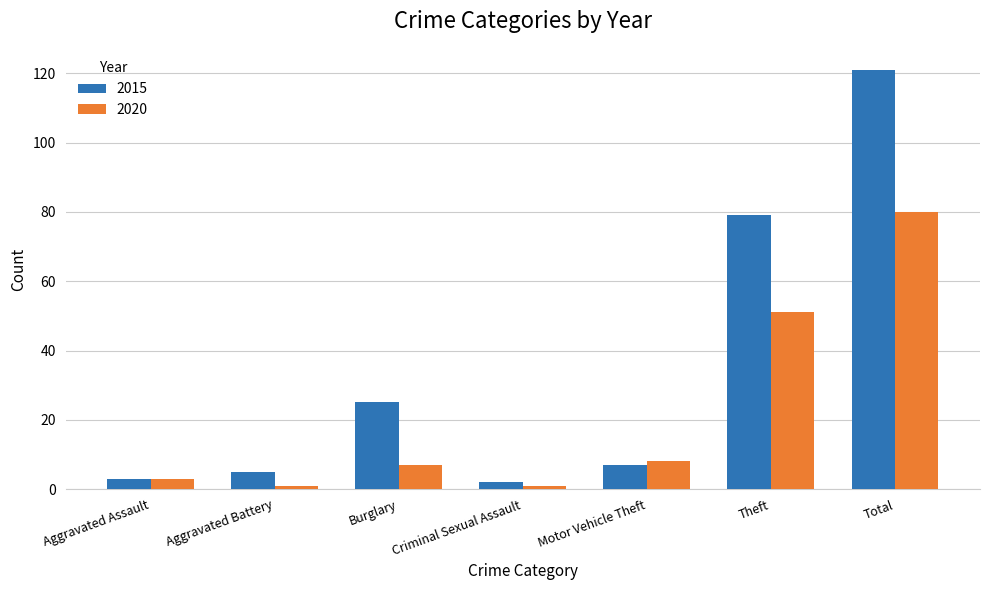

What position from the right is Aggravated Assault?

7